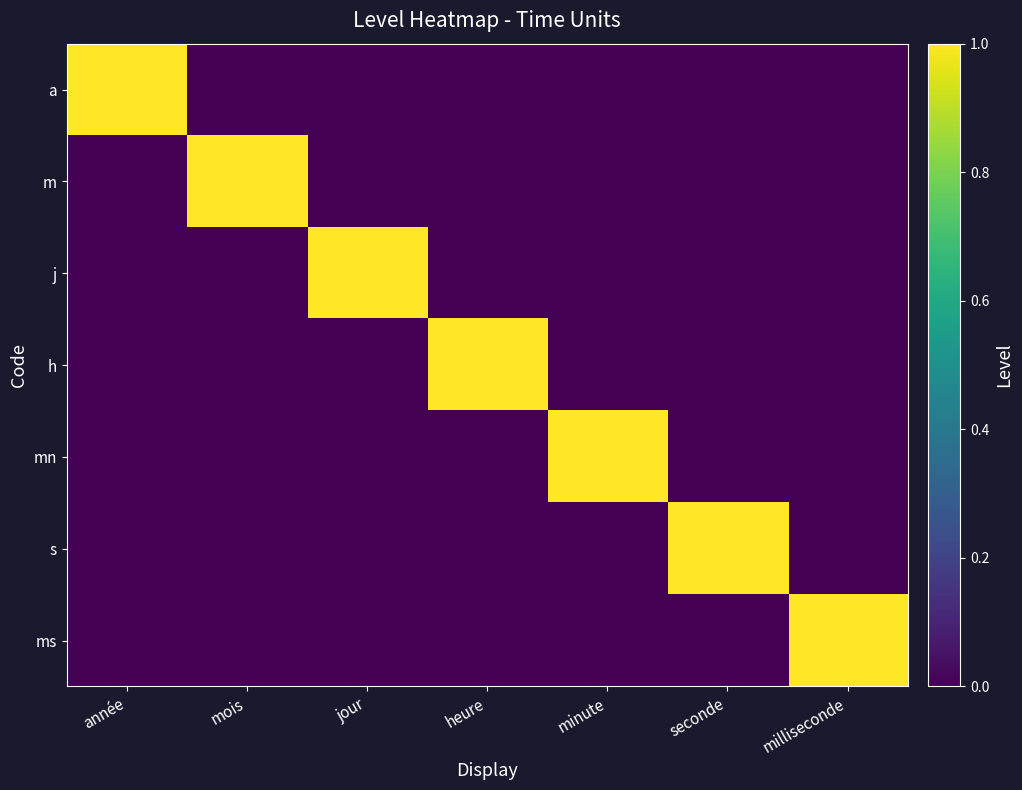

How many series are shown in this chart?

7